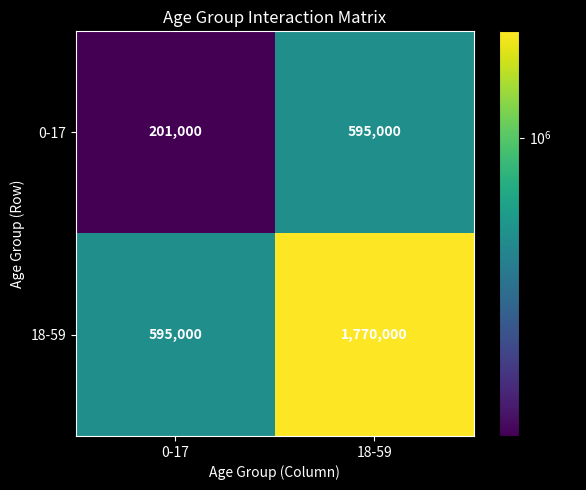

Which series has the largest range (max minus min)?

18-59